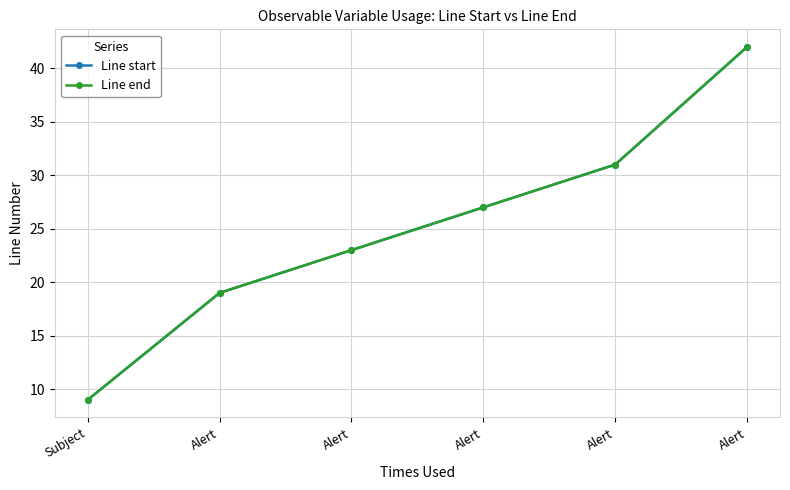

Is this an area chart (filled region under the line)?

No